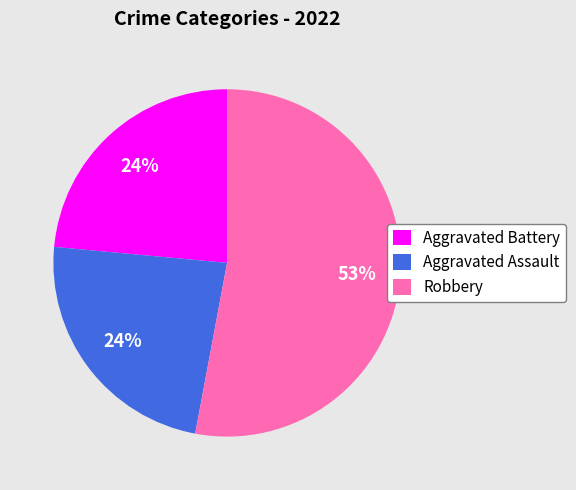

To the nearest percent, what portion does Aggravated Battery represent?

24%